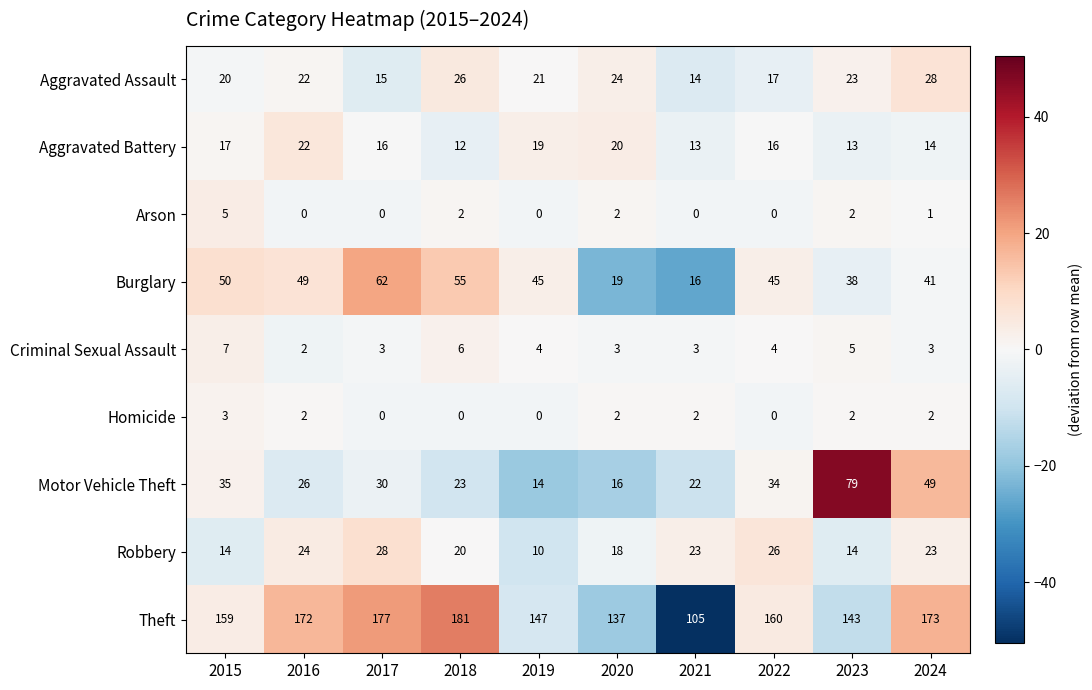

What is the spread (max minus min) of values at 2018?

181